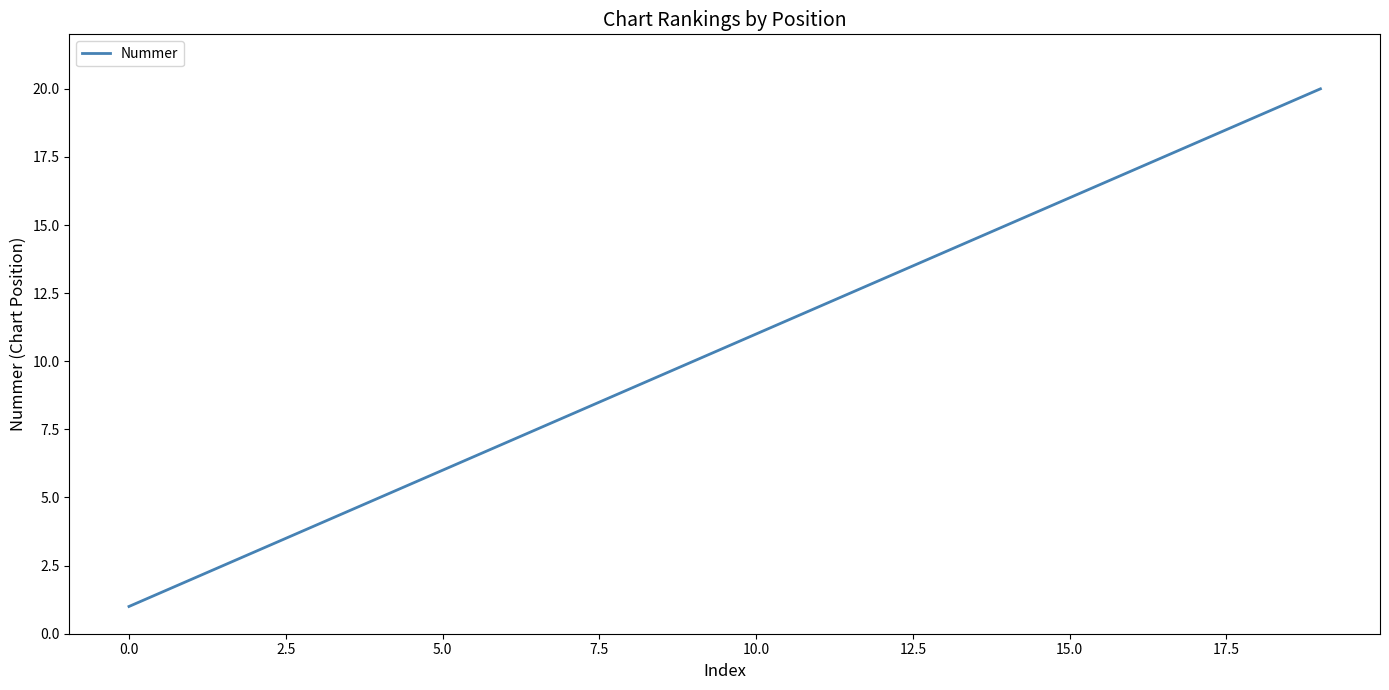

What is the maximum value shown in the chart?

20